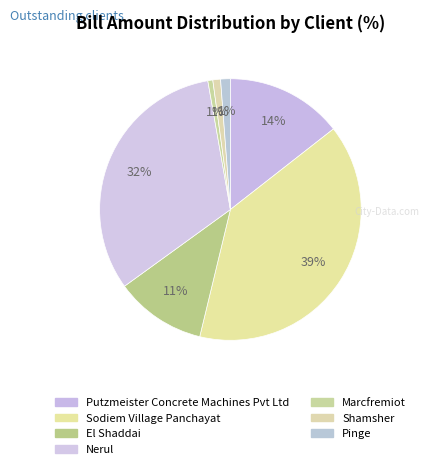

How many slices are in this pie chart?

7